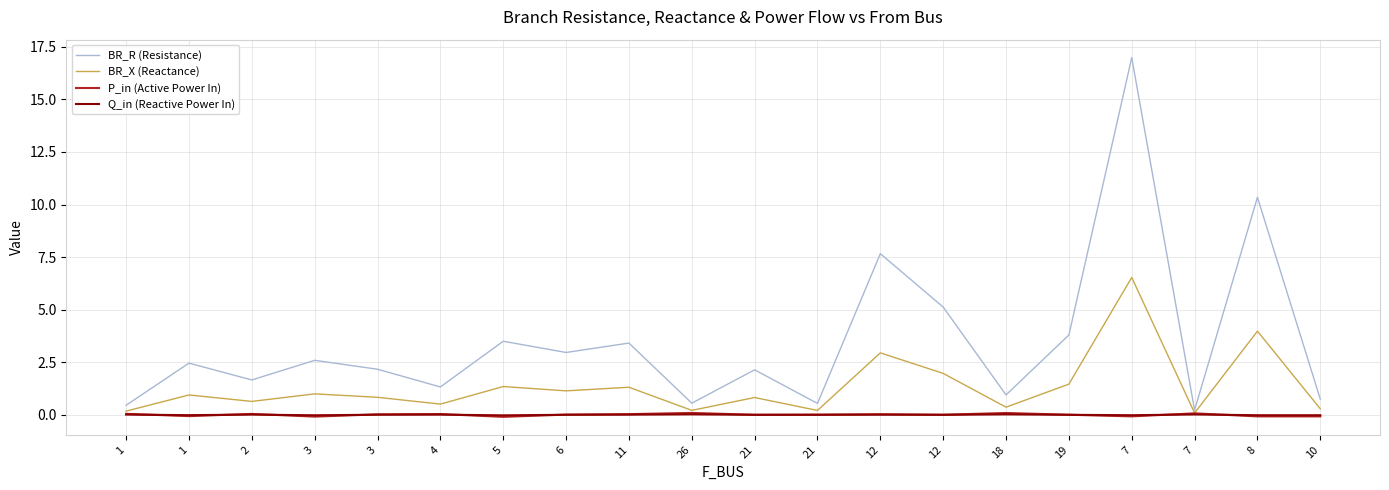

How many values in the BR_R (Resistance) series are below 2?

8